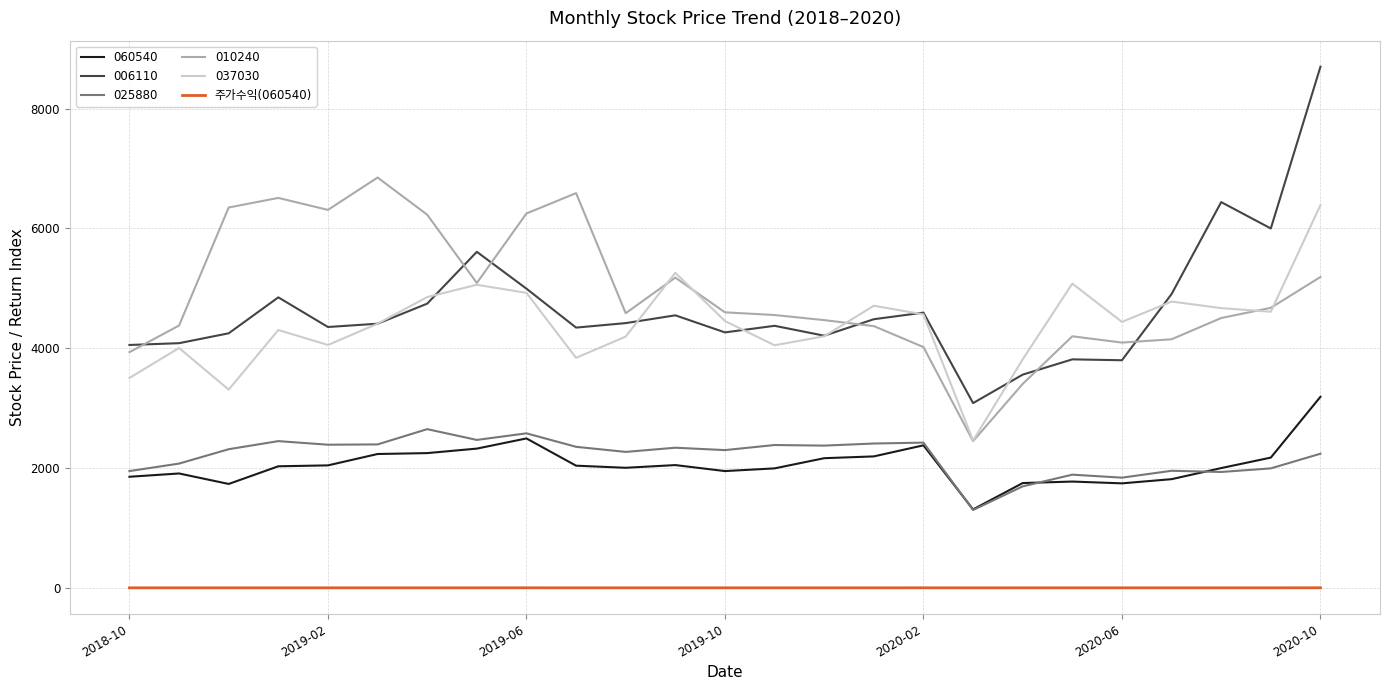

Which series has the largest range (max minus min)?

006110